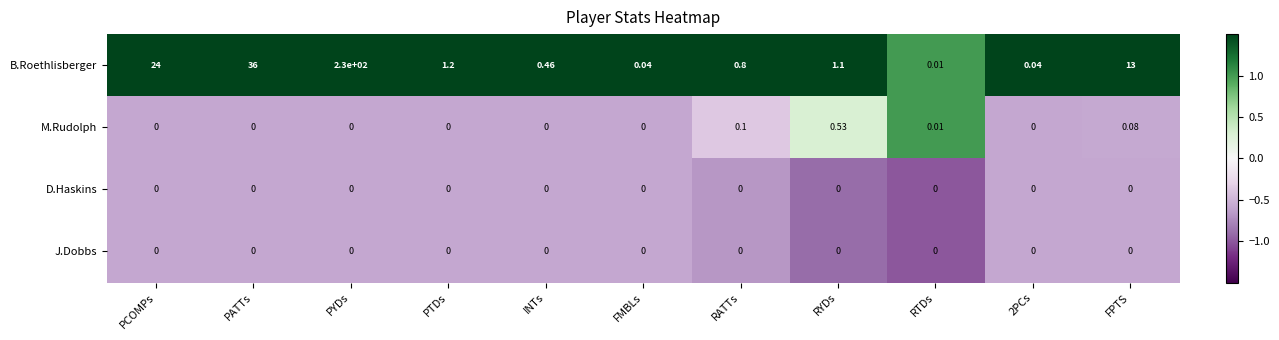

Which category has the highest value across all series?

PYDs